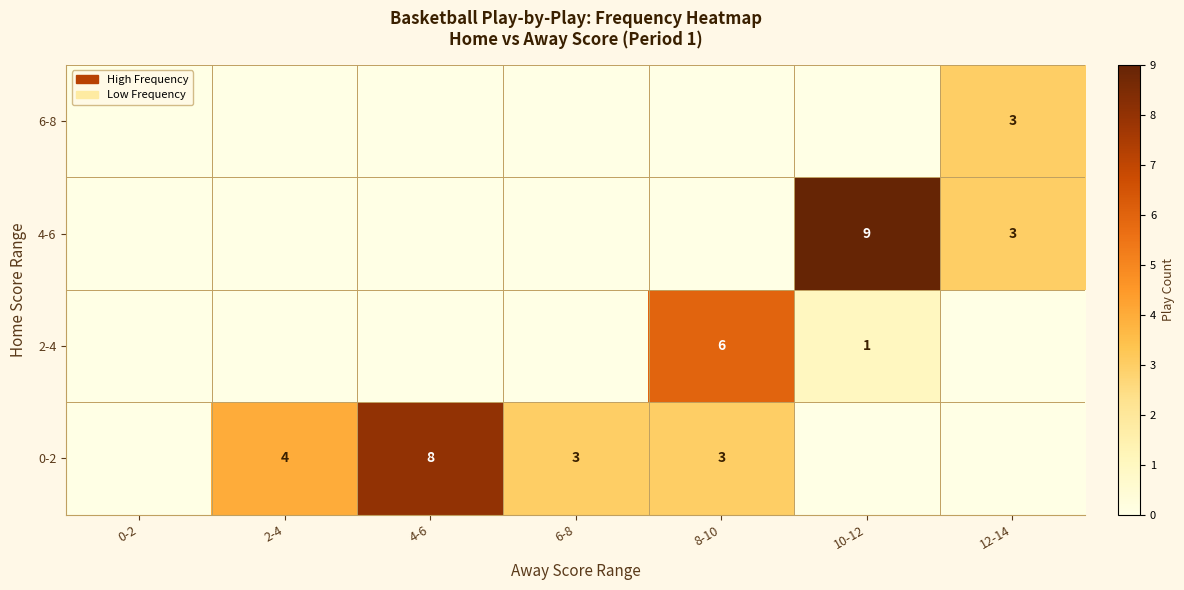

What is the sum of the 0-2 values at 4-6 and 8-10?

11